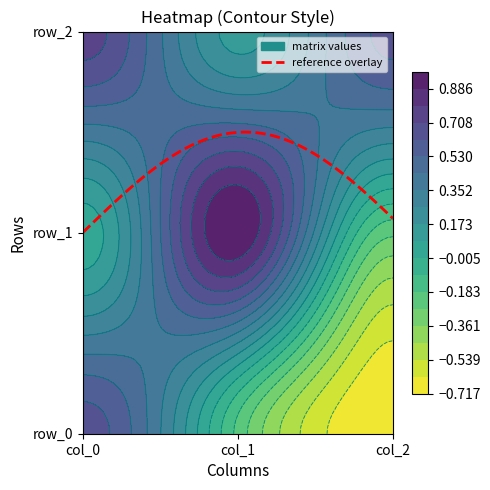

Which series changed the most between col_0 and col_2?

row_0